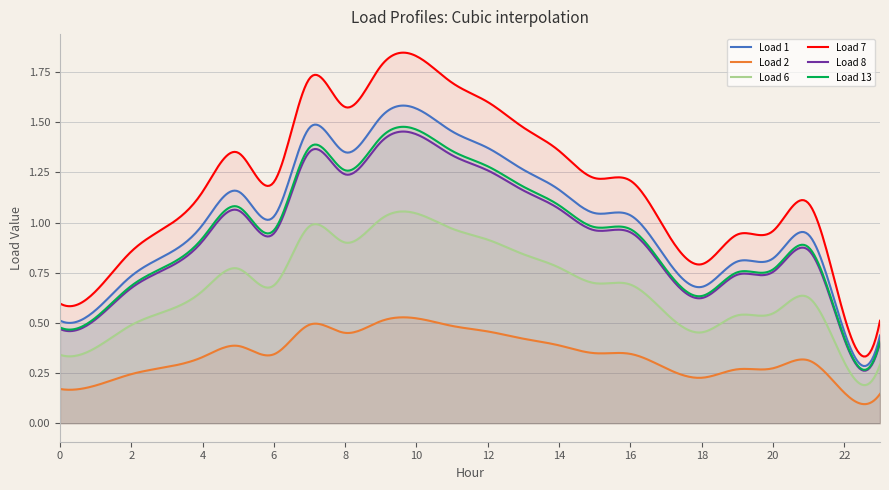

What are all the series names shown in the legend?

Load 1, Load 2, Load 6, Load 7, Load 8, Load 13